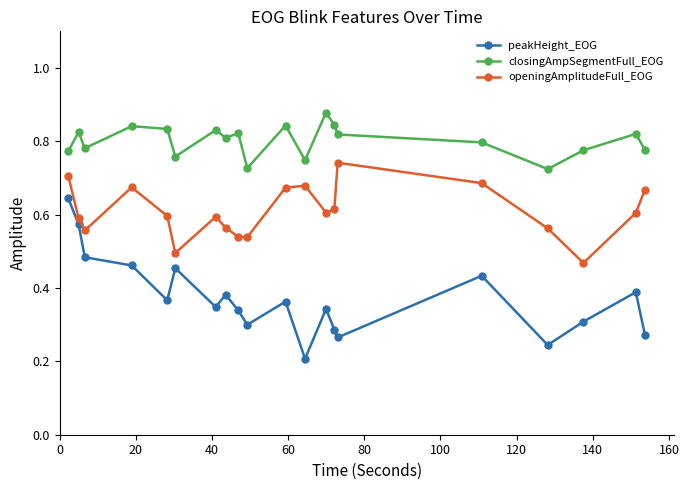

Rank the series by their maximum value, from highest to lowest.

closingAmpSegmentFull_EOG, openingAmplitudeFull_EOG, peakHeight_EOG